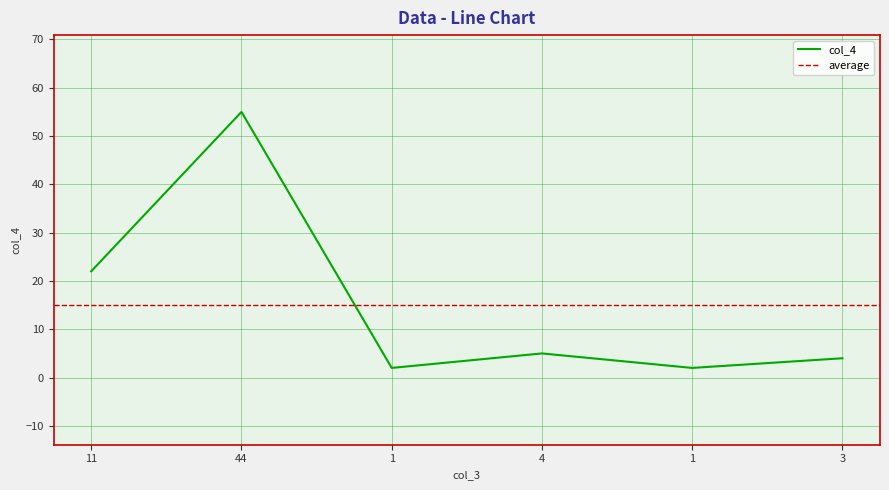

What is the change in value from 4 to 1?

-3